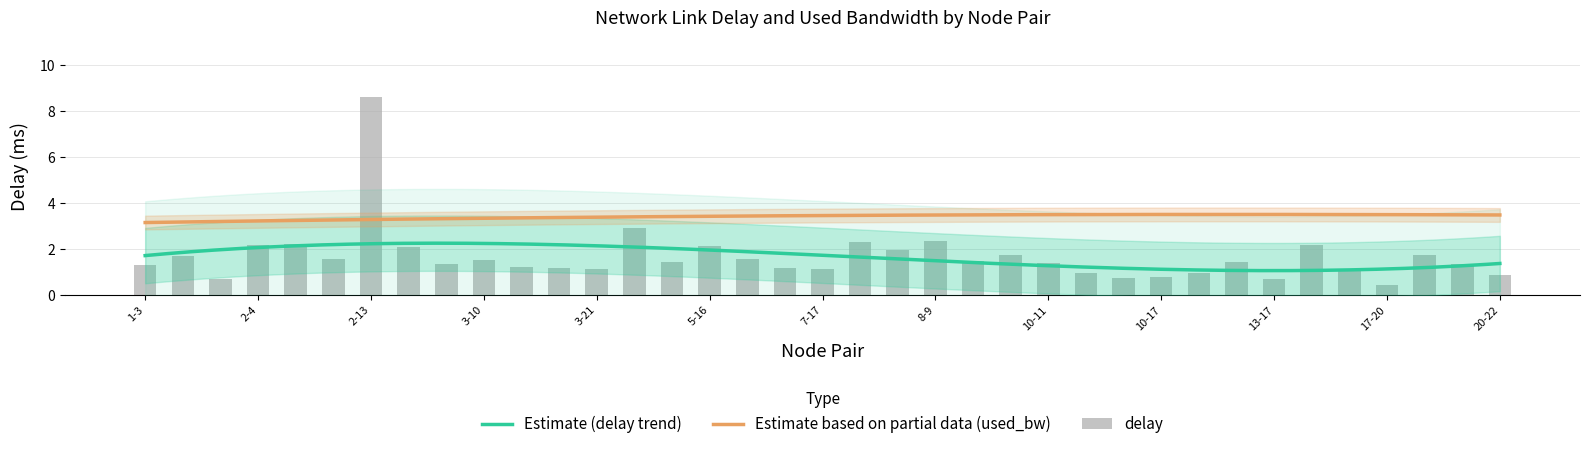

What is the label of the 11th bar from the left?

3-11